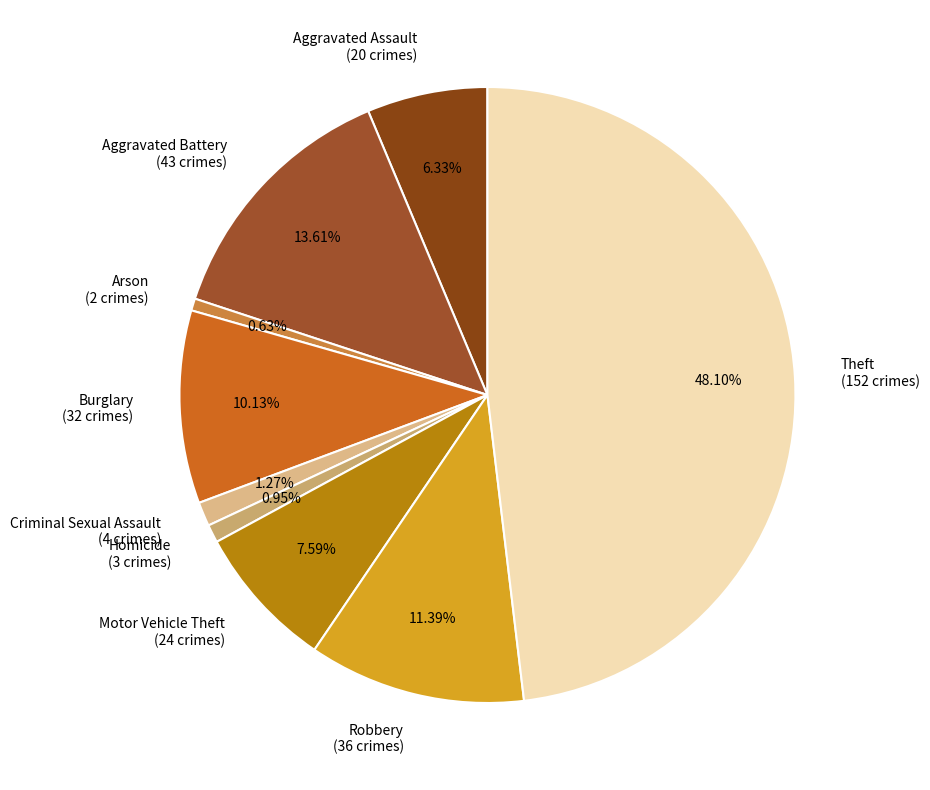

What percentage do Robbery and Aggravated Assault together represent?

17.7%